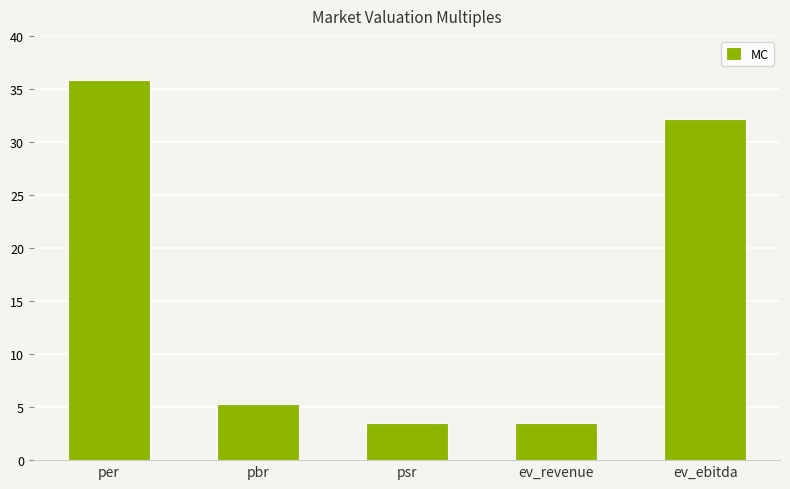

What is the label of the 3rd bar from the left?

psr